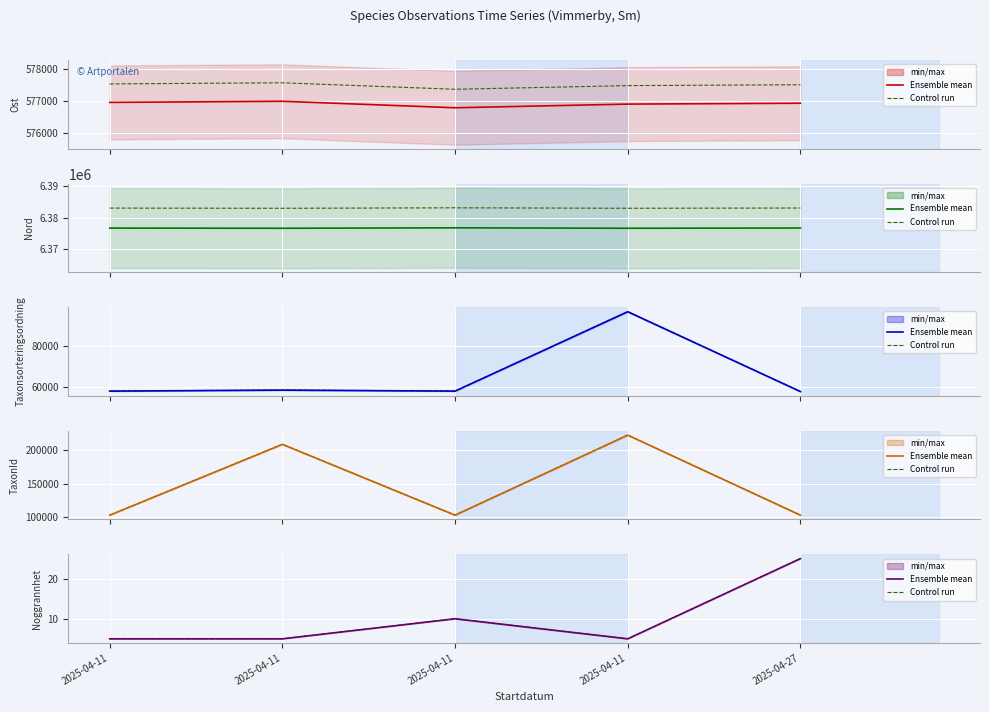

How many interior local peaks does the Noggrannhet series have?

1